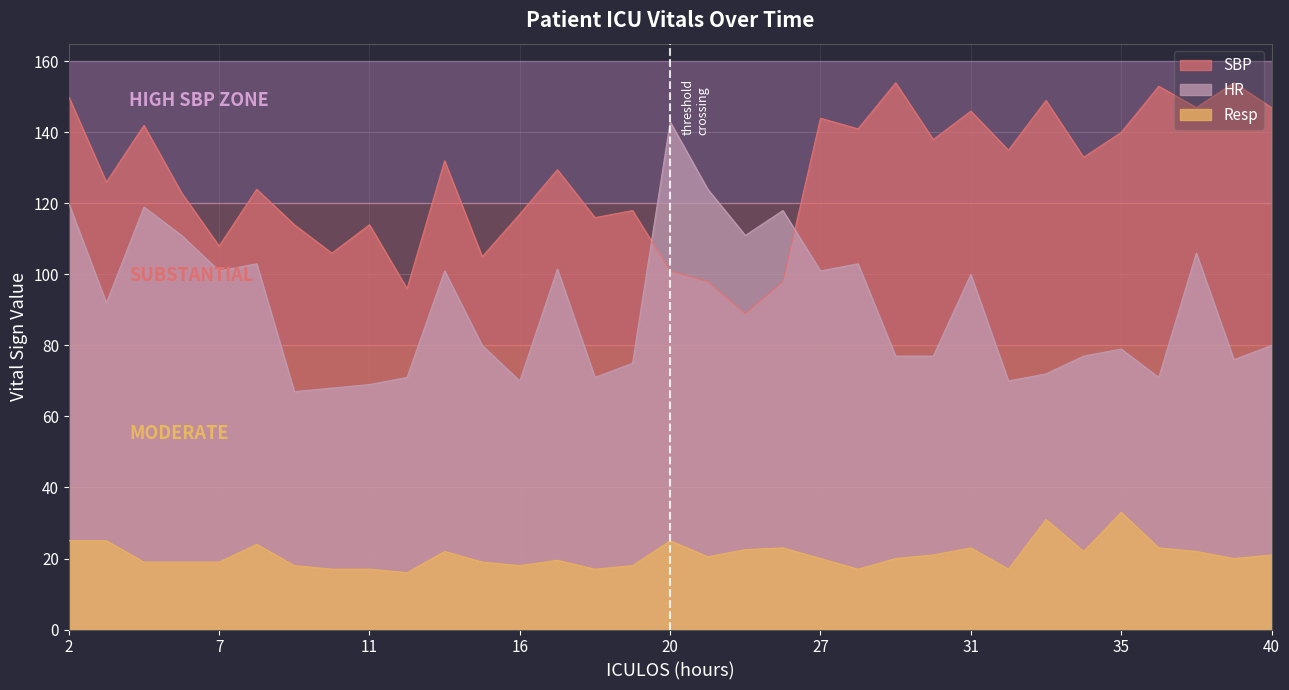

What is the spread (max minus min) of values at 13?

110.0